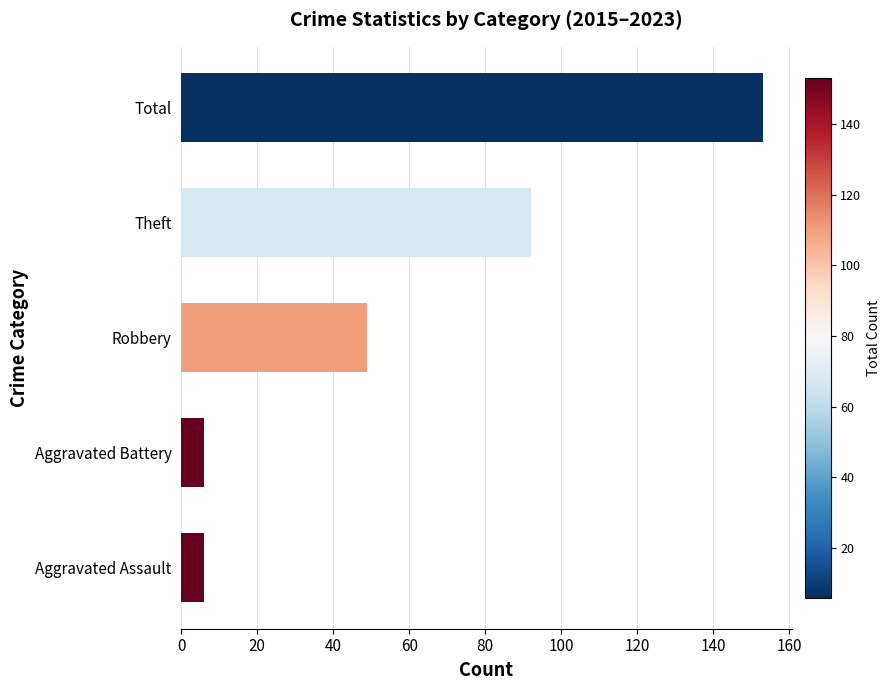

Does the chart contain any negative values?

No